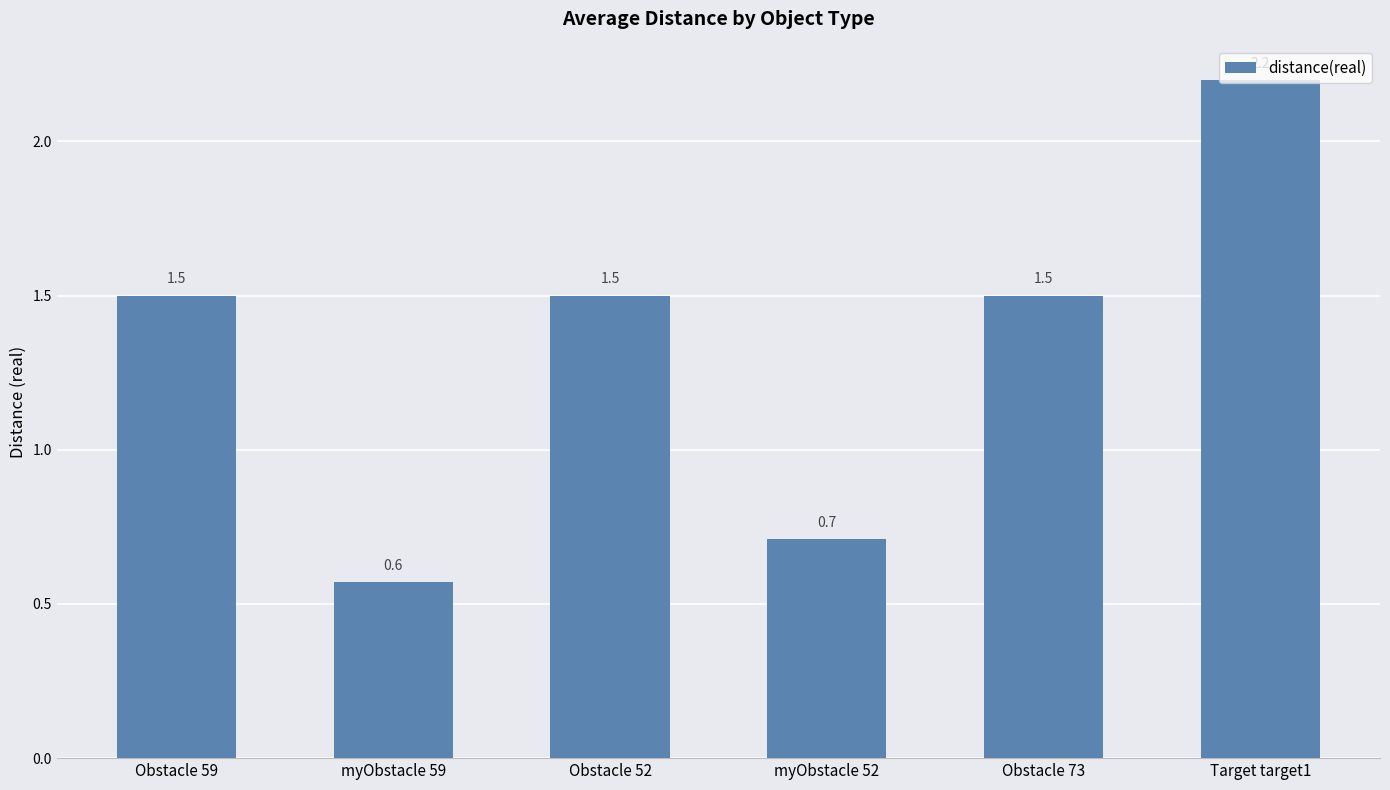

Which has a higher value, myObstacle 52 or Obstacle 52?

Obstacle 52